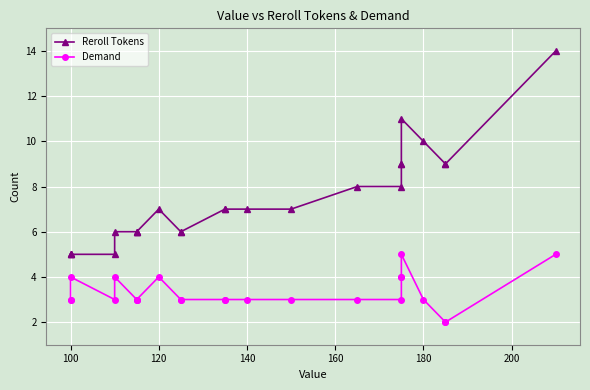

How many interior local peaks does the Reroll Tokens series have?

2